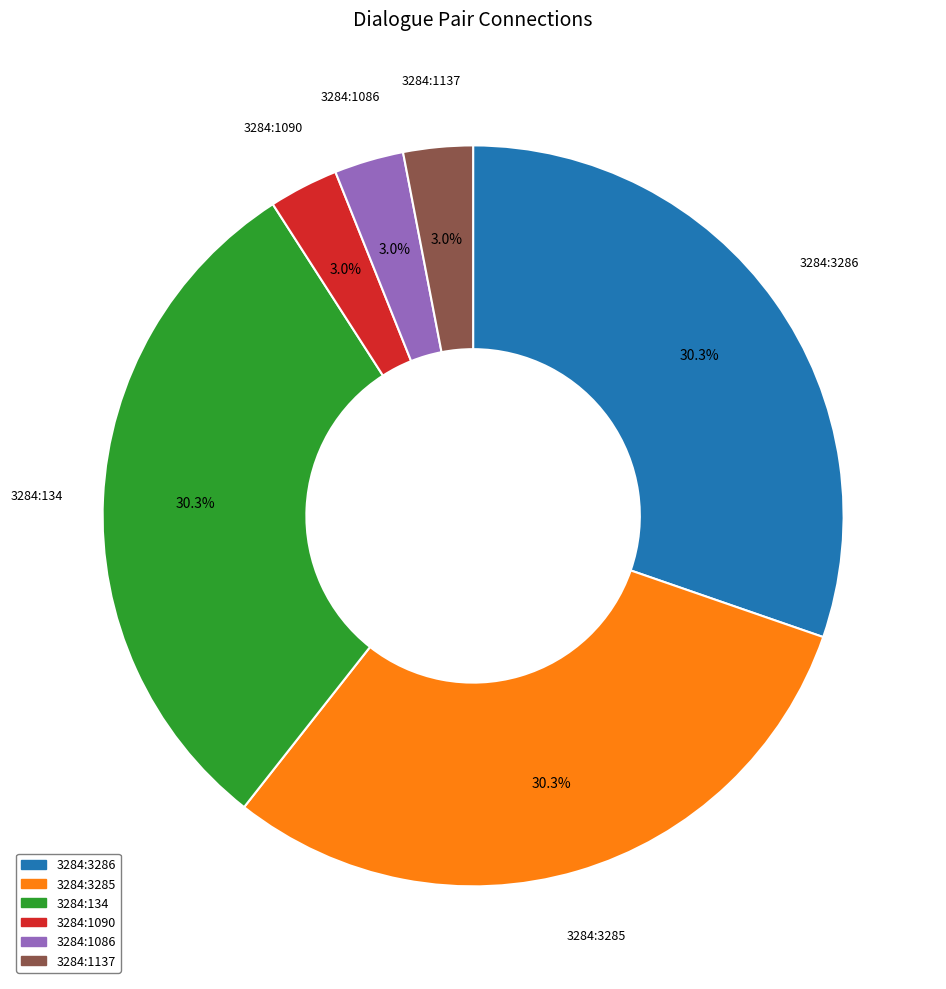

Approximately how many times larger is the value at 3284:134 compared to 3284:3285?

1.0